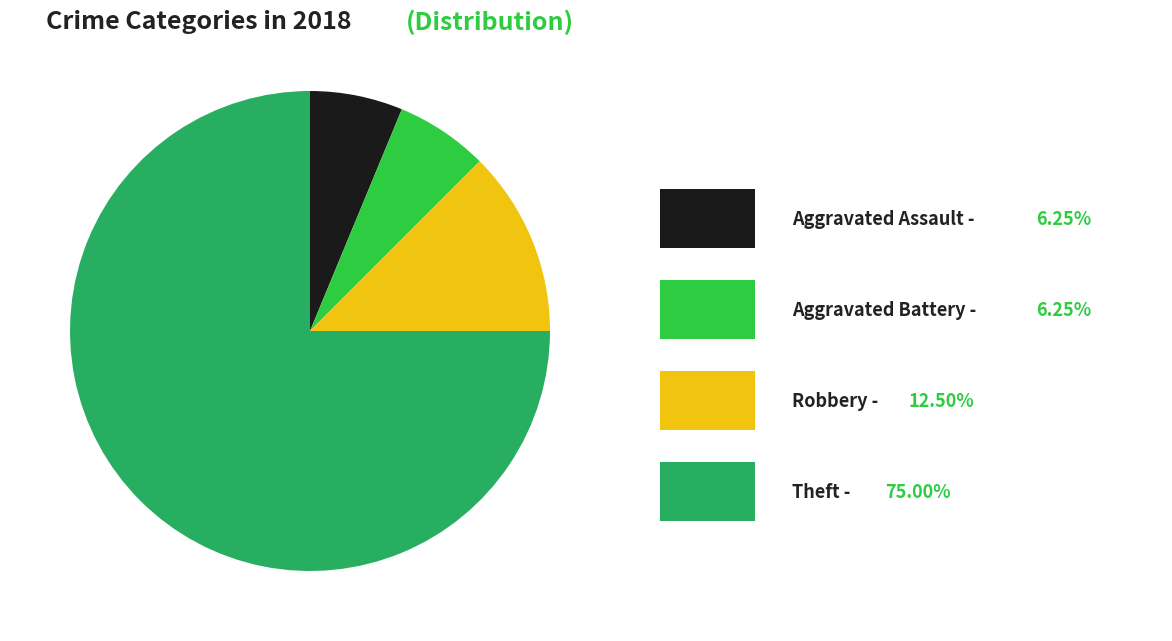

Does any single category account for the majority?

Yes